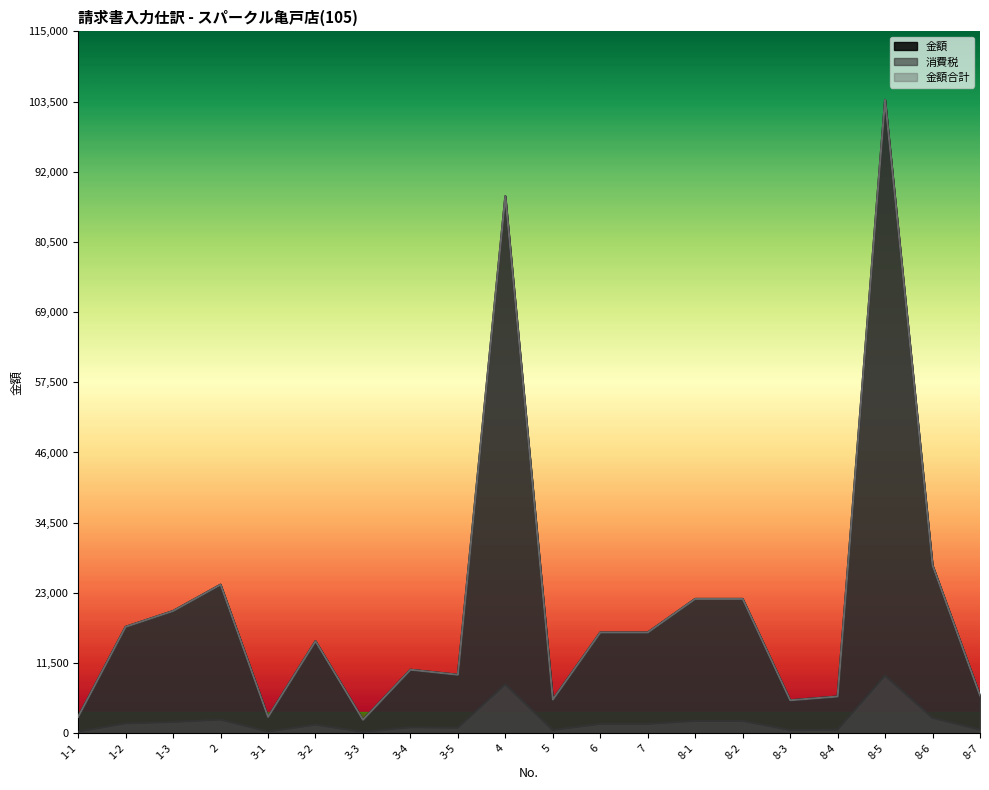

How many distinct data groups are displayed?

3